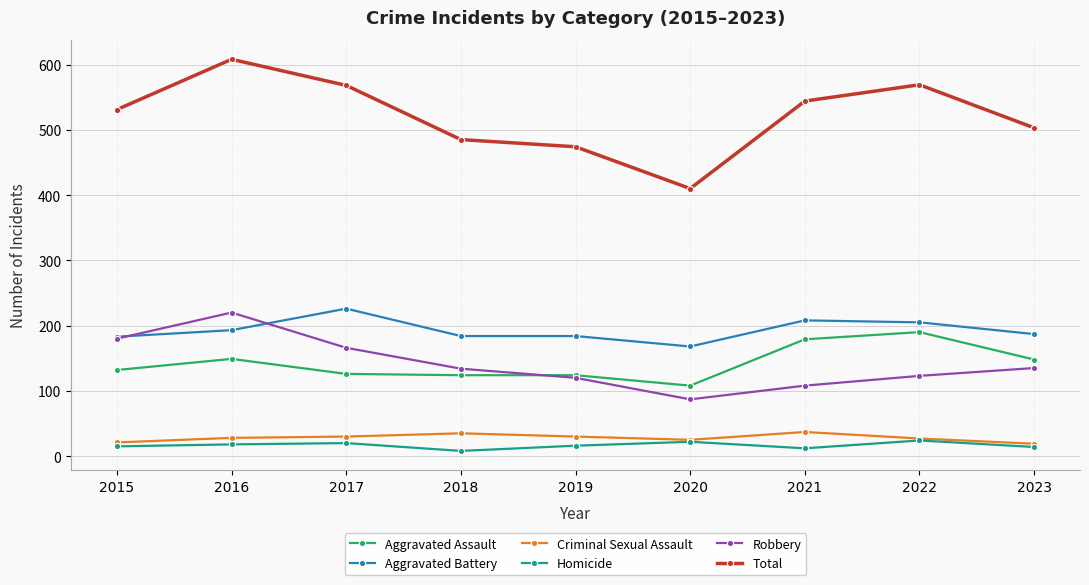

What is the sum of all Criminal Sexual Assault values?

252